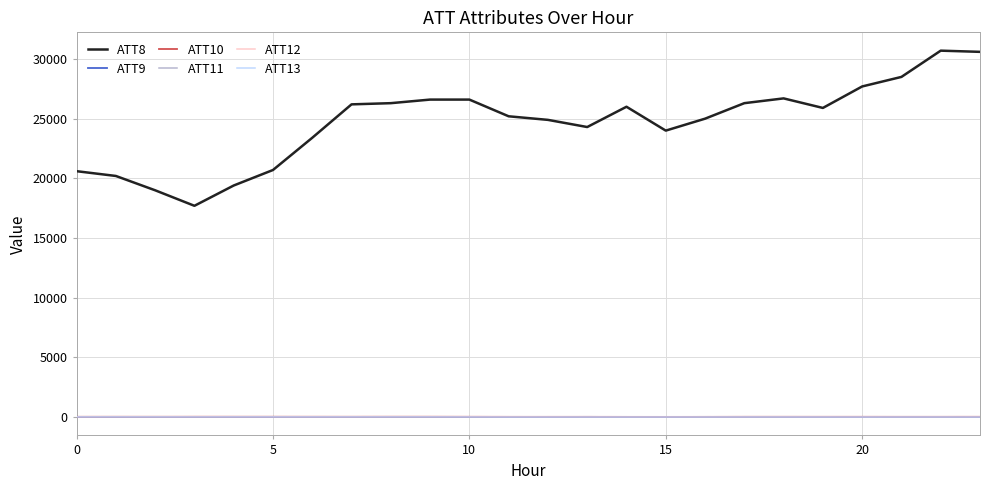

Which series has the largest total across all categories?

ATT8